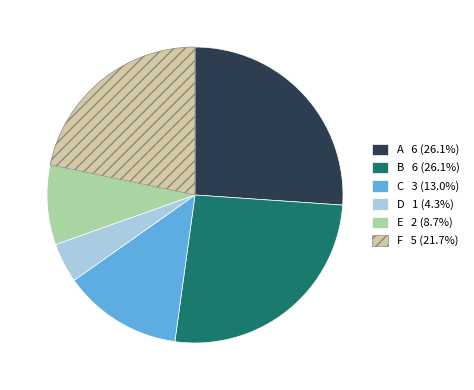

What is the ratio of the value at B to the value at F?

1.2